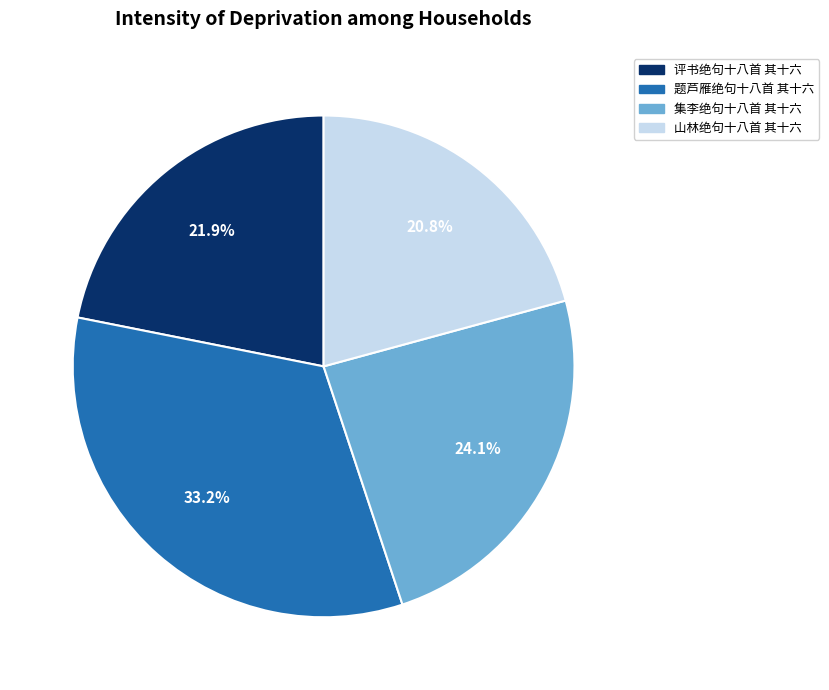

Between 集李绝句十八首 其十六 and 评书绝句十八首 其十六, which is larger?

集李绝句十八首 其十六